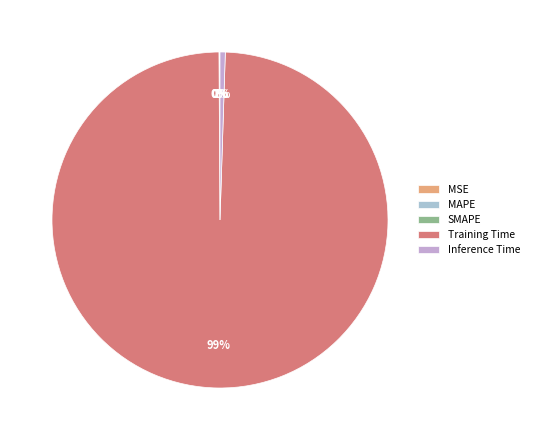

The Inference Time slice represents 1% of the pie. True or false?

True